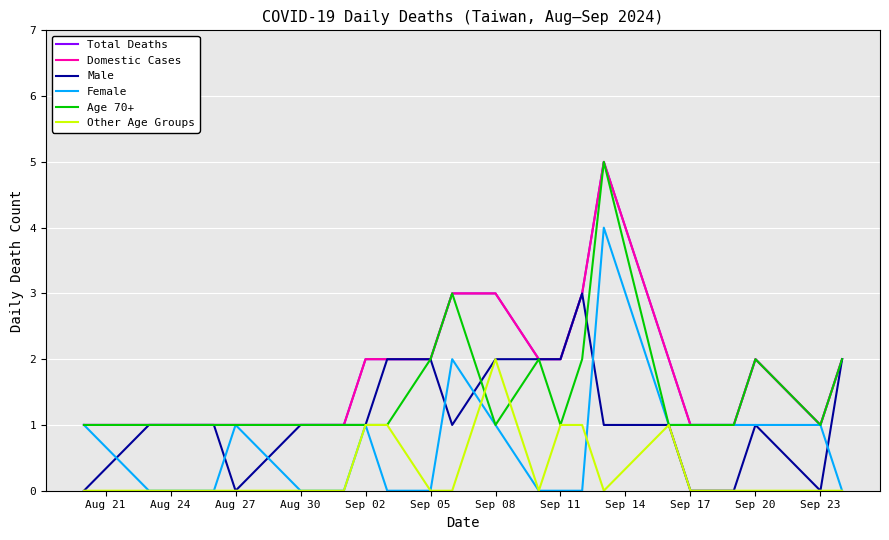

What is the value of the Male point at the 15th from the left?

3